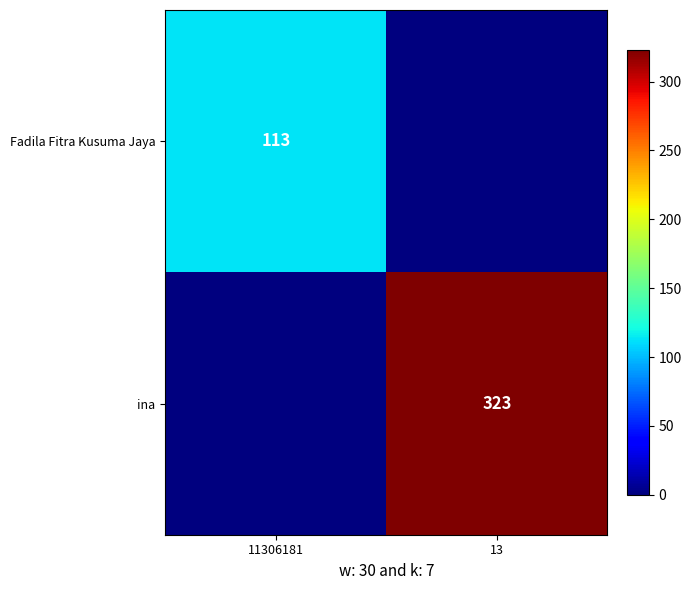

Between 11306181 and 13, which is larger?

11306181